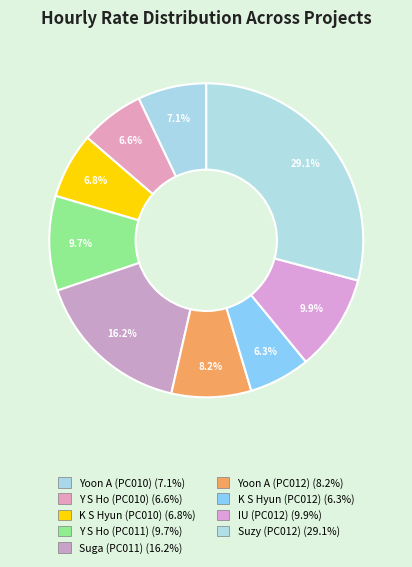

To the nearest percent, what is the combined percentage of Suga (PC011) and K S Hyun (PC010)?

23%